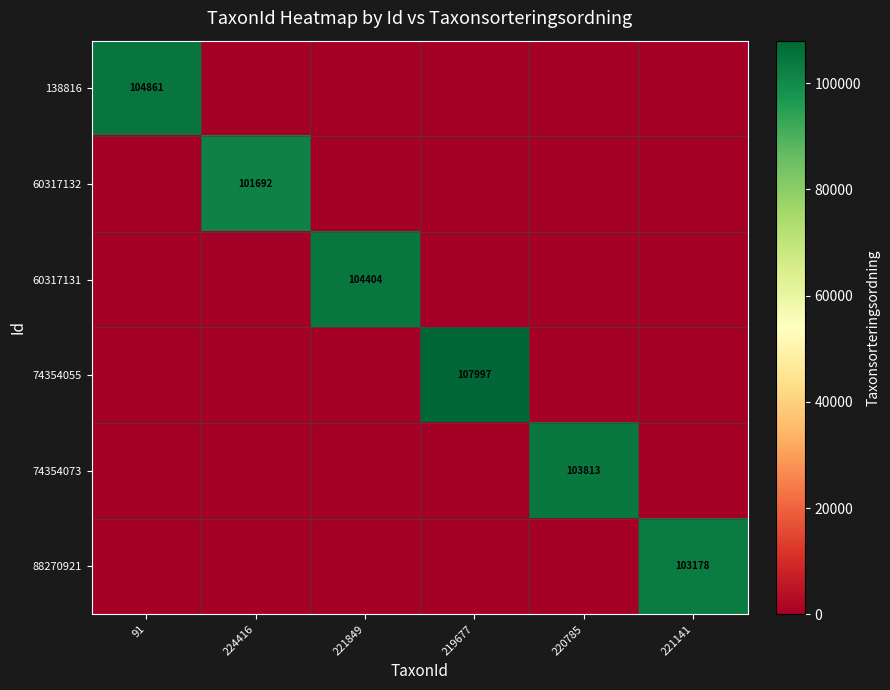

Is it true that 88270921 equals 103178 at 221141?

True